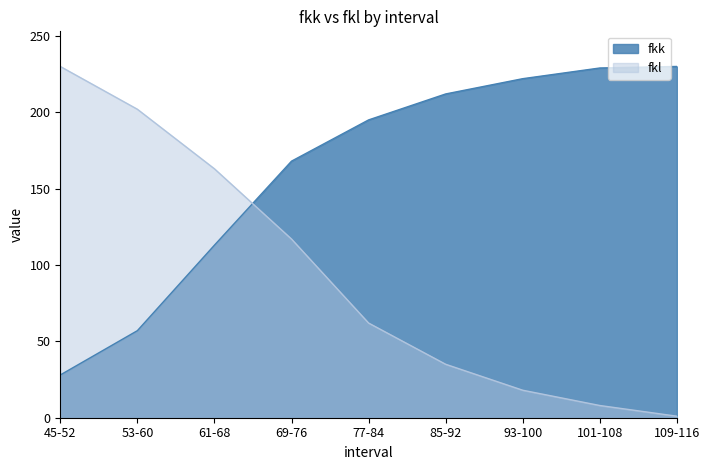

Which series has the largest total across all categories?

fkk